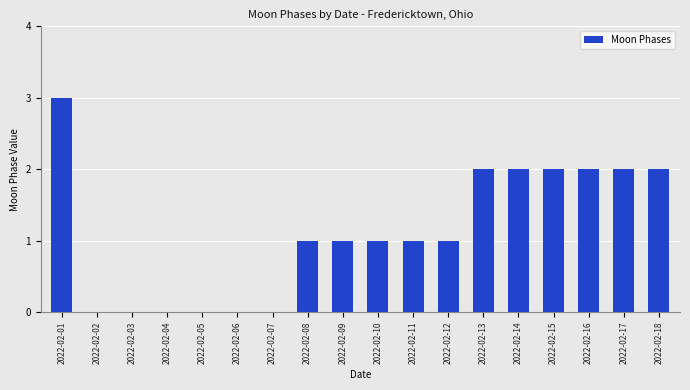

What is the greatest value displayed?

3